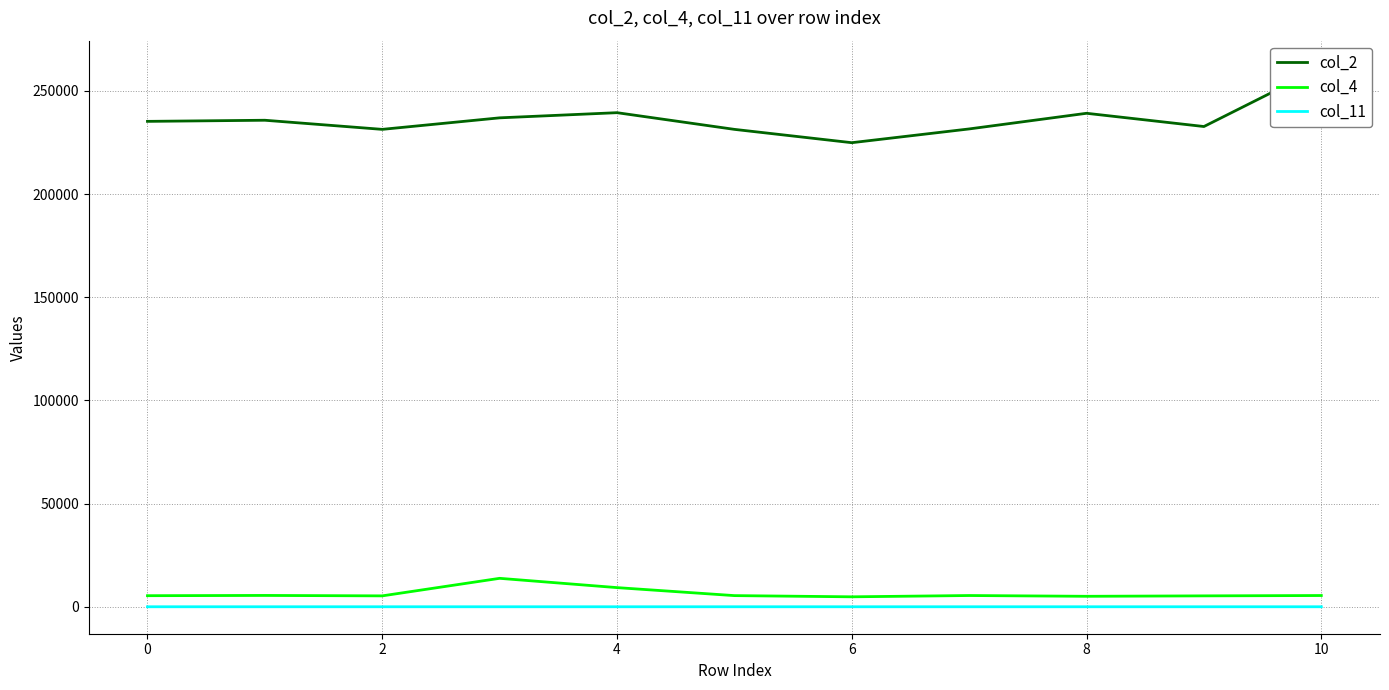

What is the sum of the col_2 values at 9 and 4?

469708.0